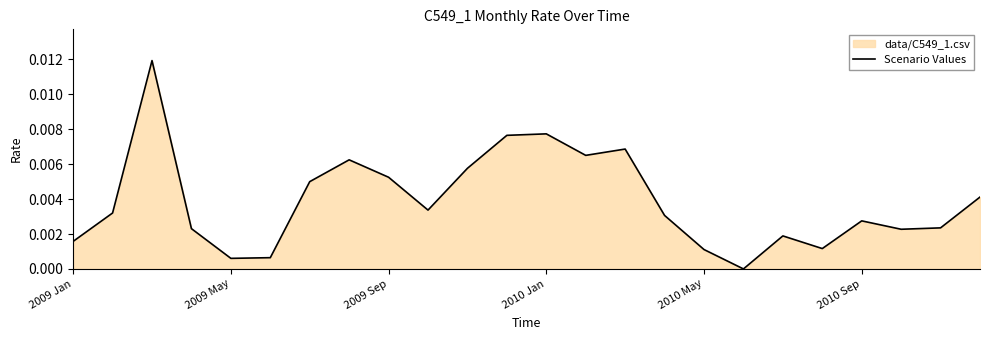

Where is the data nearest to the value 0?

17